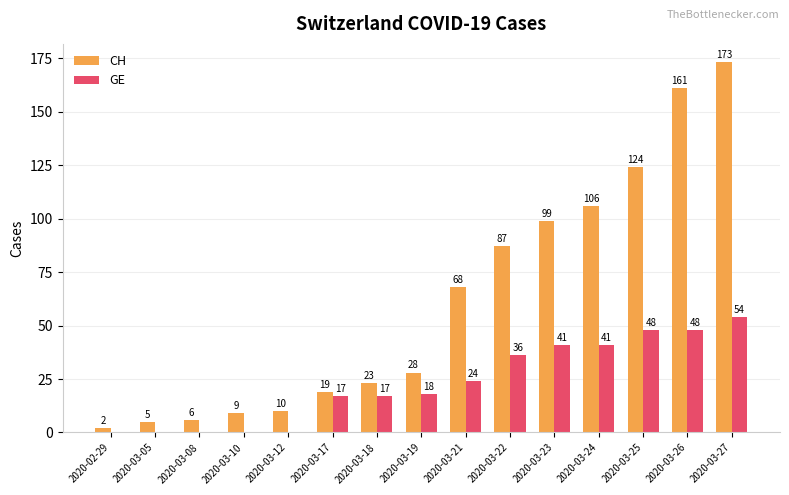

Are the bars horizontal?

No